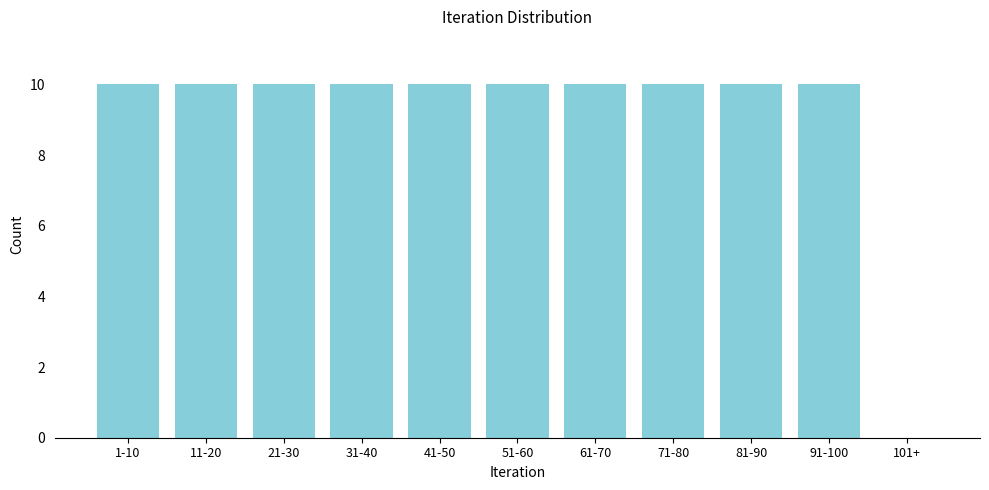

Reading right to left, extract all data points from this chart.

101+=0	91-100=10	81-90=10	71-80=10	61-70=10	51-60=10	41-50=10	31-40=10	21-30=10	11-20=10	1-10=10